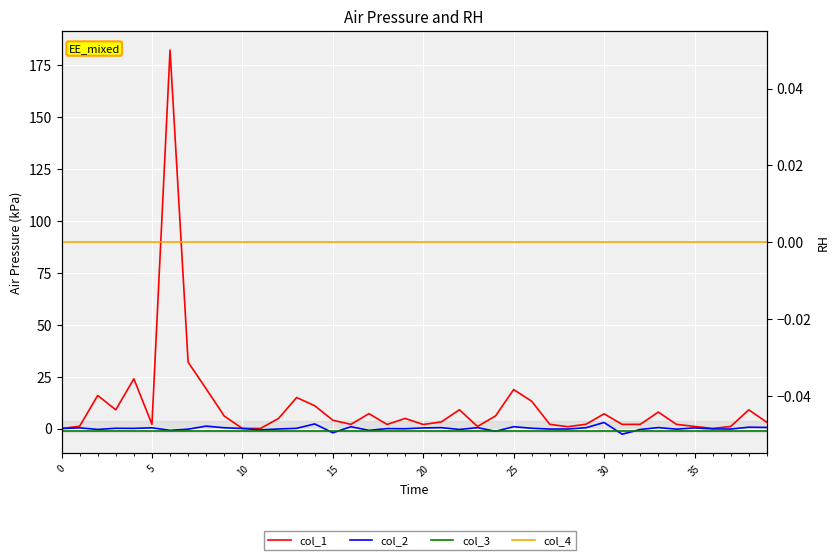

Which series has the largest total across all categories?

col_1